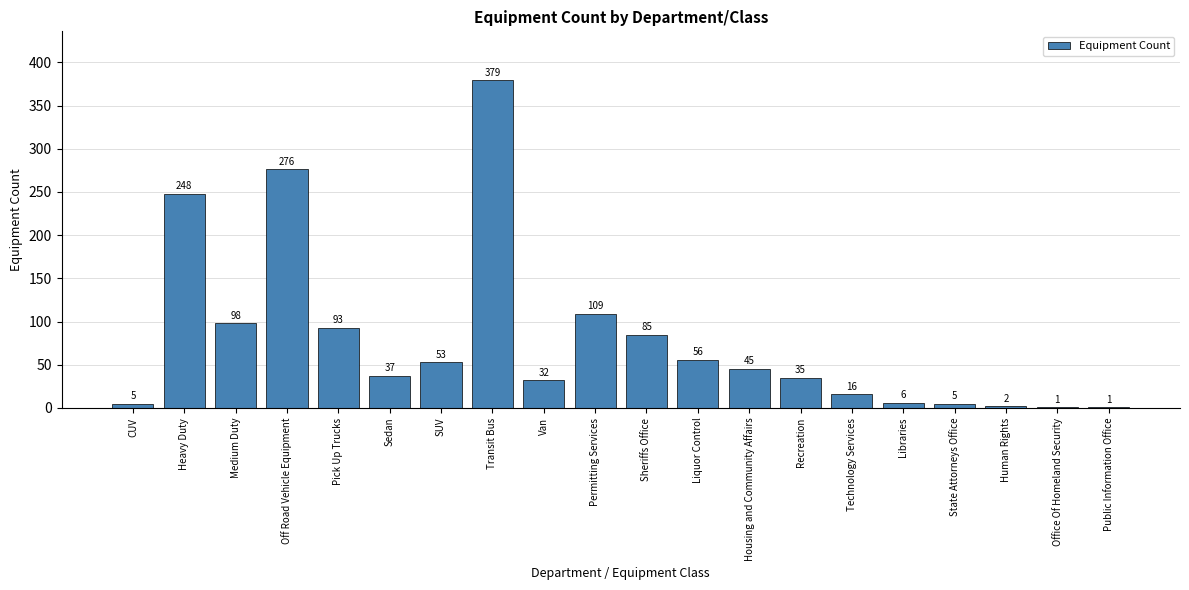

Reading right to left, what are all the values shown in this chart?

Public Information Office=1	Office Of Homeland Security=1	Human Rights=2	State Attorneys Office=5	Libraries=6	Technology Services=16	Recreation=35	Housing and Community Affairs=45	Liquor Control=56	Sheriffs Office=85	Permitting Services=109	Van=32	Transit Bus=379	SUV=53	Sedan=37	Pick Up Trucks=93	Off Road Vehicle Equipment=276	Medium Duty=98	Heavy Duty=248	CUV=5